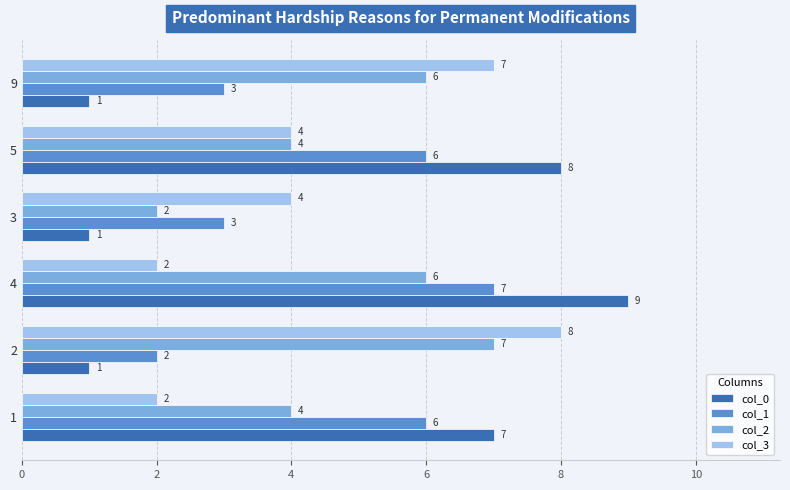

What is the difference between the highest and lowest values at 2?

7